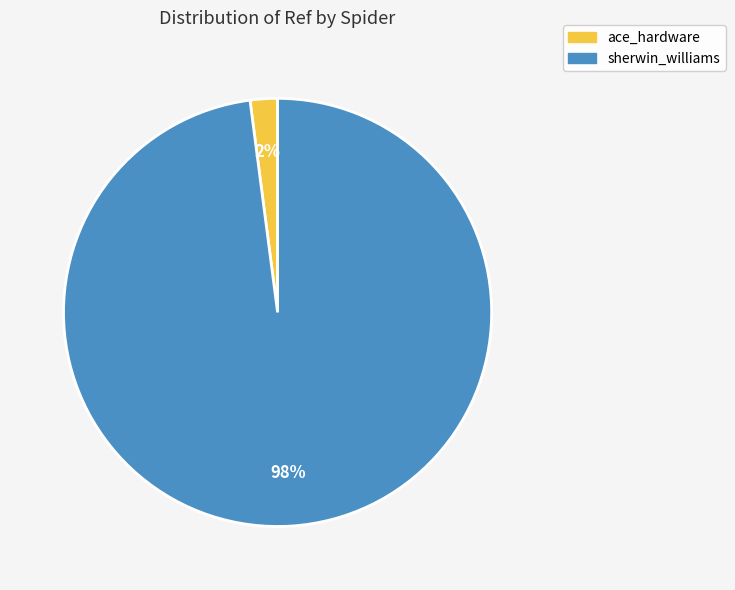

To the nearest percent, what is the difference between the ace_hardware and sherwin_williams slice percentages?

96%